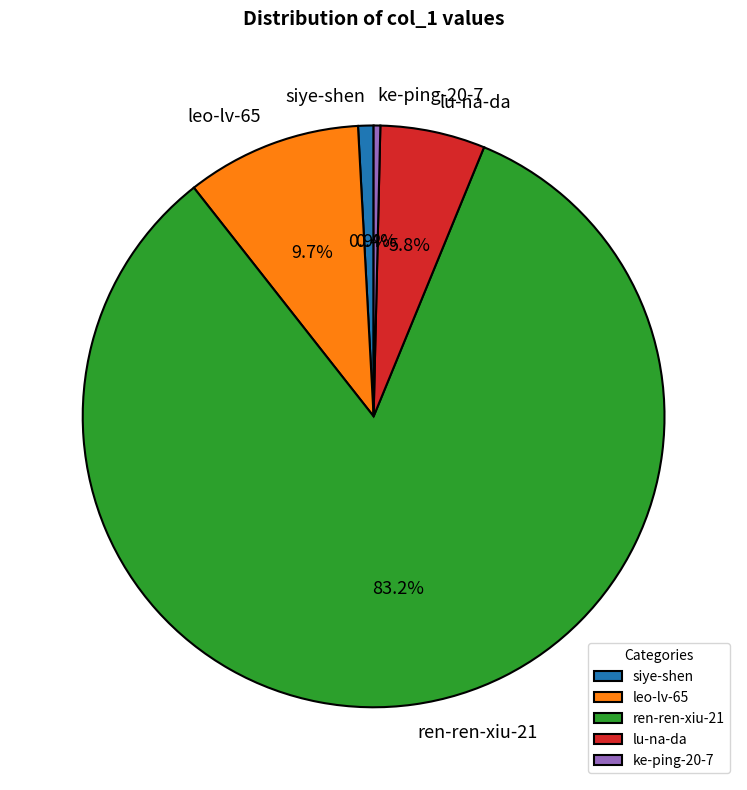

What percentage do ren-ren-xiu-21 and lu-na-da together represent?

89.0%